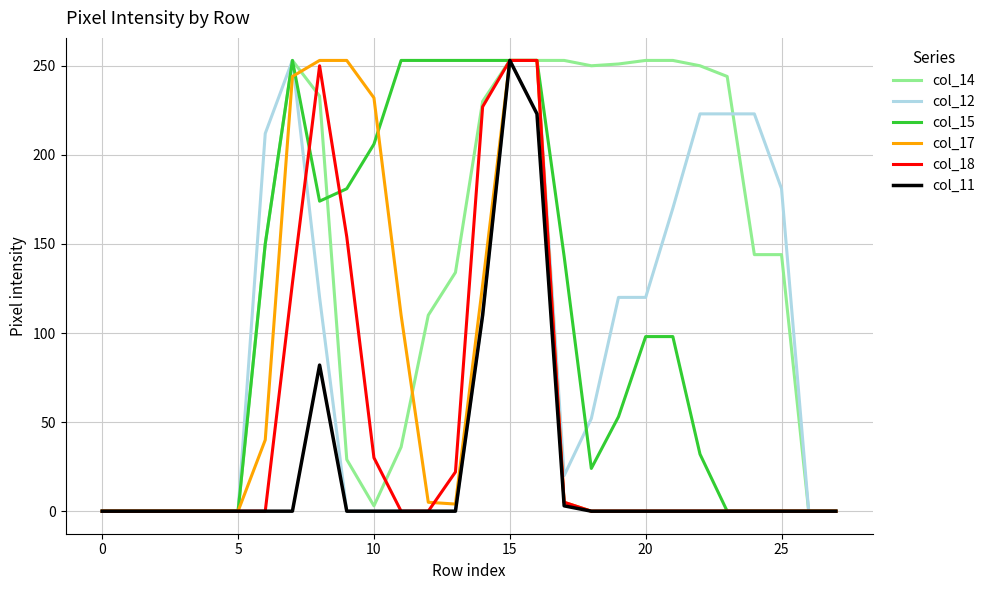

Which series has the largest total across all categories?

col_14